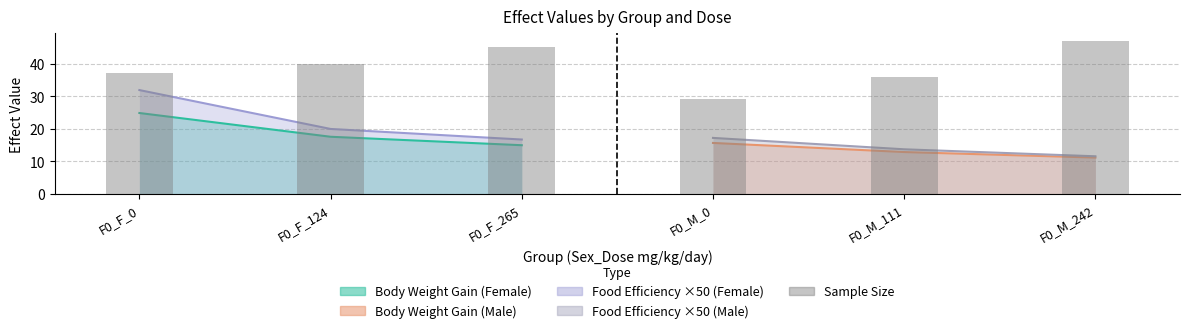

How many data points are less than 40?

3